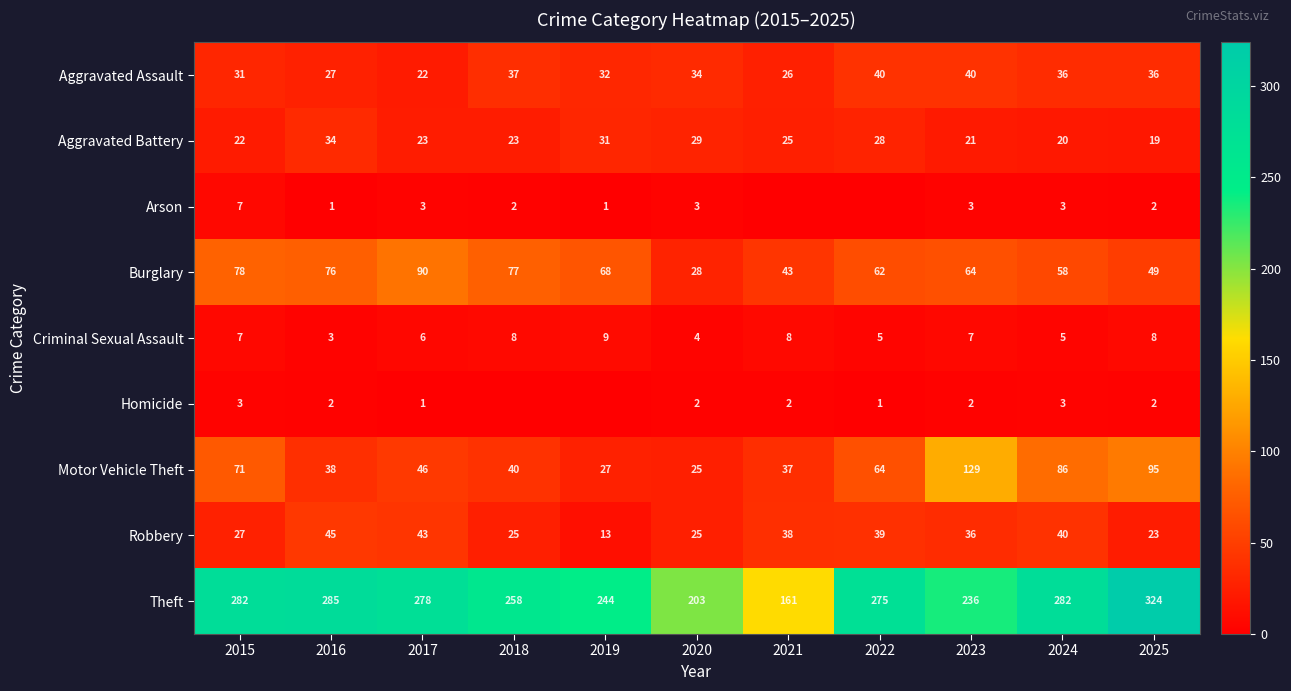

Which series changed the most between 2015 and 2023?

Motor Vehicle Theft